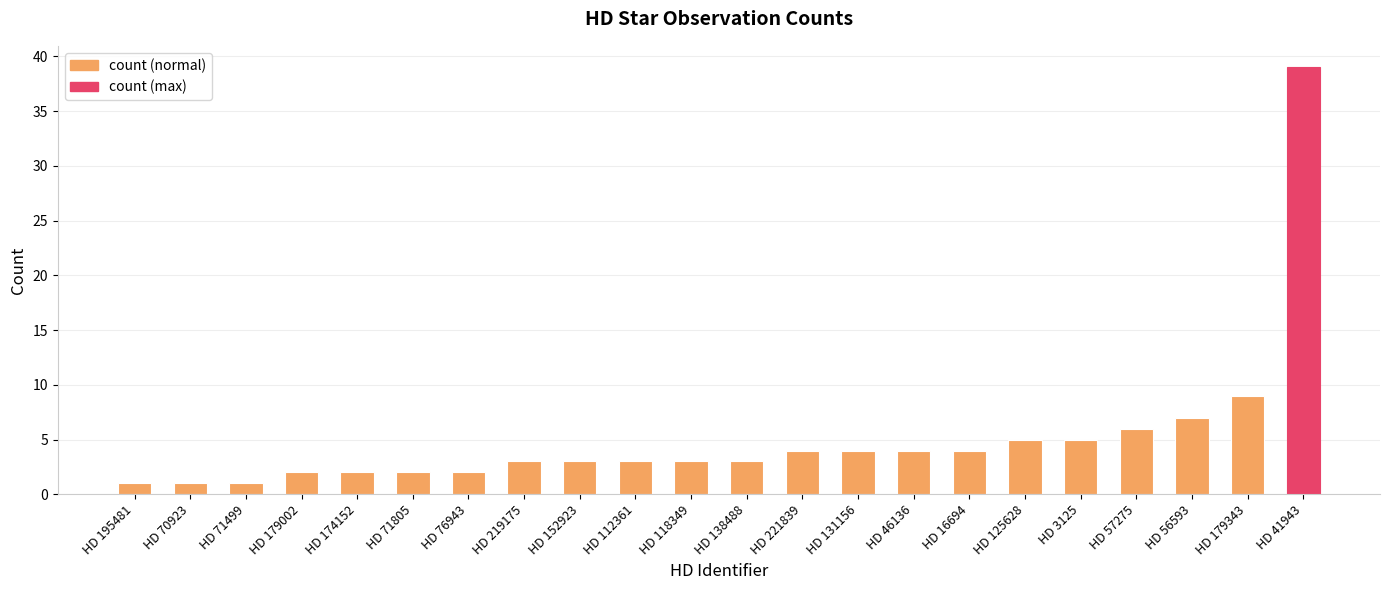

What is the sum of all values?

113